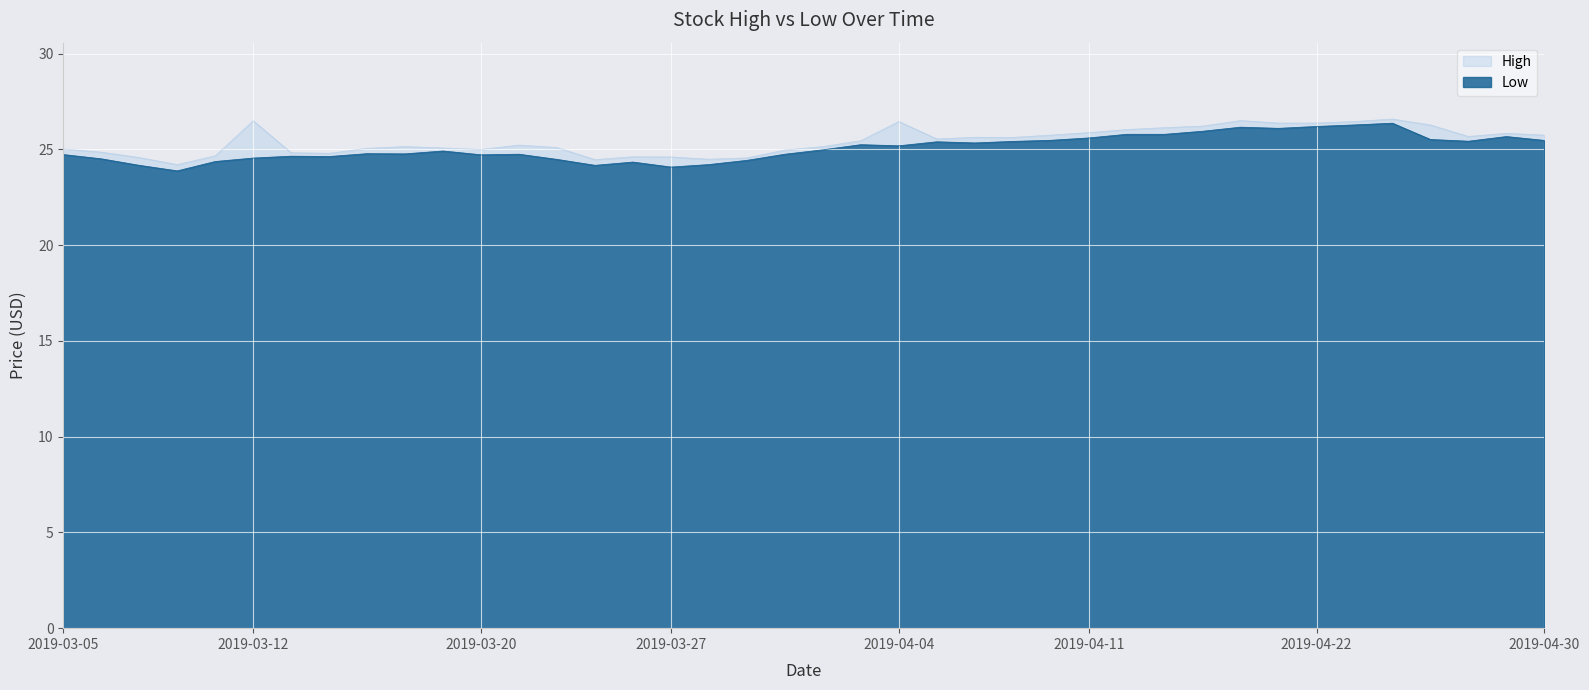

Which series changed the most between 2019-03-21 and 2019-03-27?

Low